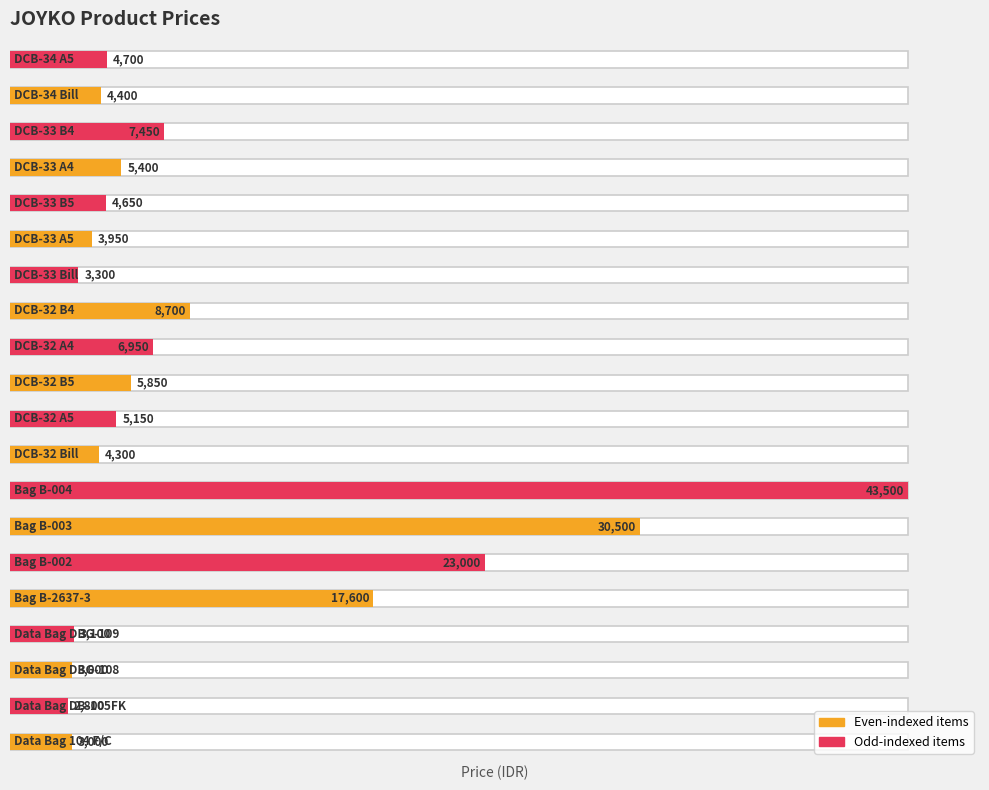

Rank the categories by value from highest to lowest.

Bag B-004, Bag B-003, Bag B-002, Bag B-2637-3, DCB-32 B4, DCB-33 B4, DCB-32 A4, DCB-32 B5, DCB-33 A4, DCB-32 A5, DCB-34 A5, DCB-33 B5, DCB-34 Bill, DCB-32 Bill, DCB-33 A5, DCB-33 Bill, Data Bag DBG-109, Data Bag 104 F/C, Data Bag DBG-108, Data Bag DB-105FK